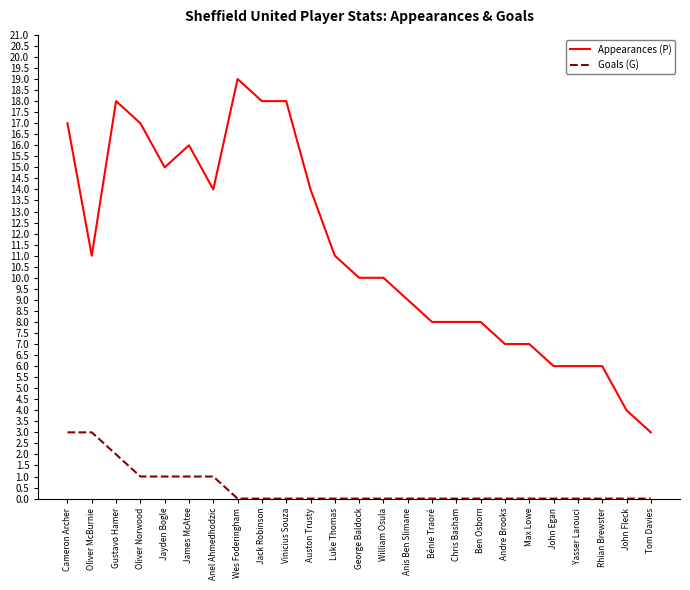

Between Bénie Traoré and Rhian Brewster, which series saw the biggest shift?

Appearances (P)